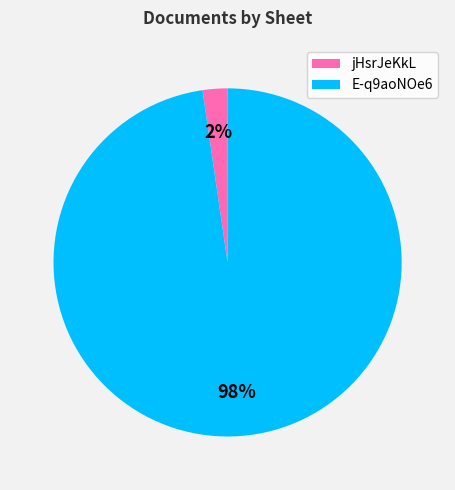

What percentage is the E-q9aoNOe6 slice, to the nearest percent?

98%